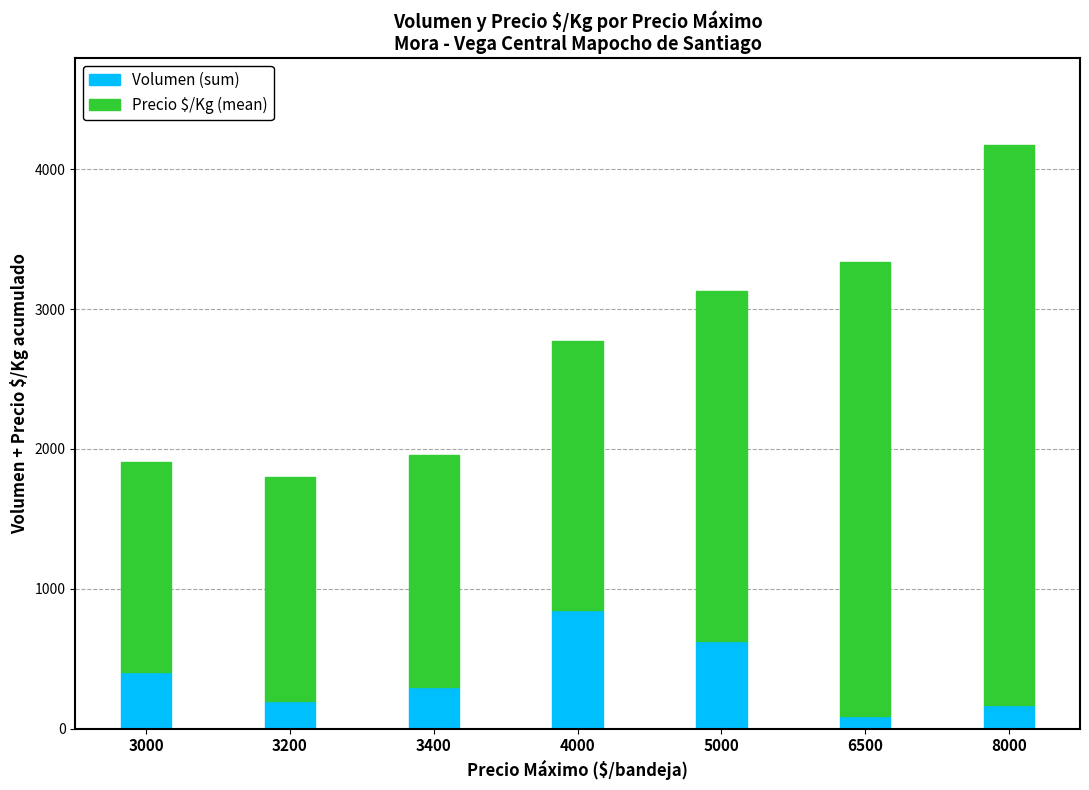

Count the number of data series in this chart.

2